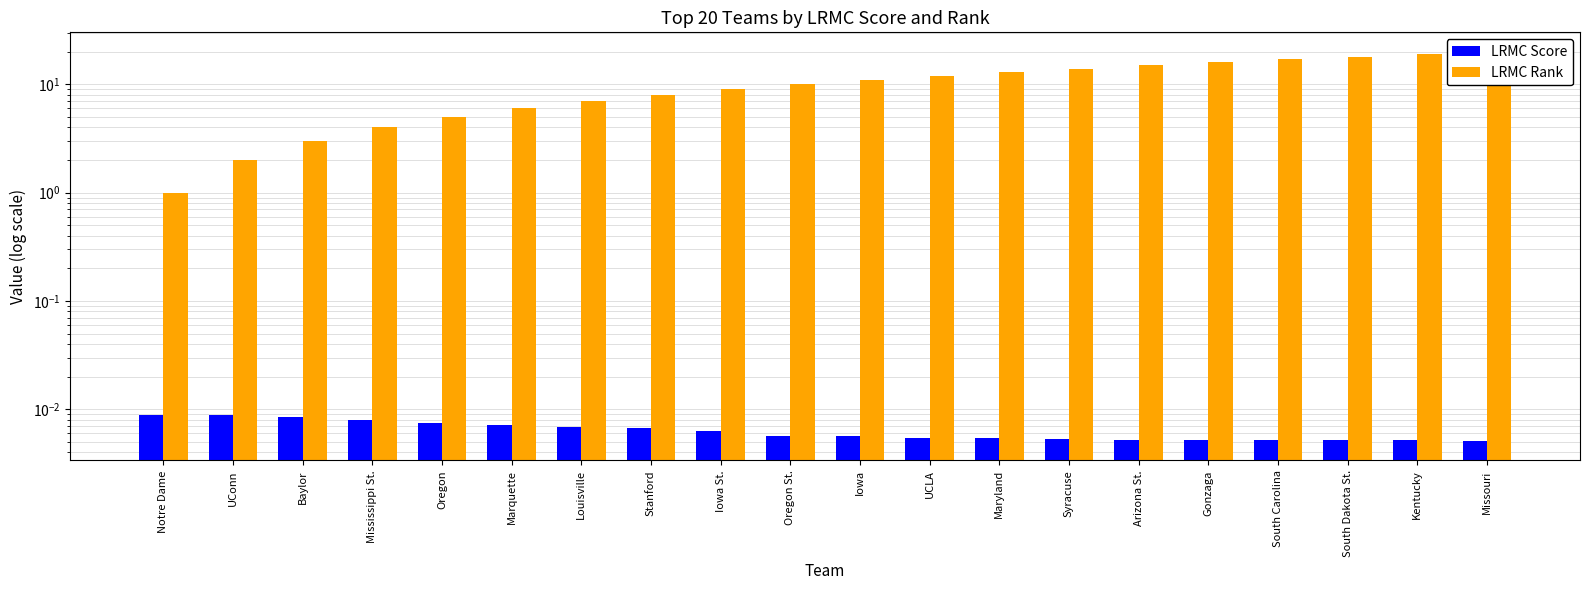

List the series in order of their peak value, highest first.

LRMC Rank, LRMC Score